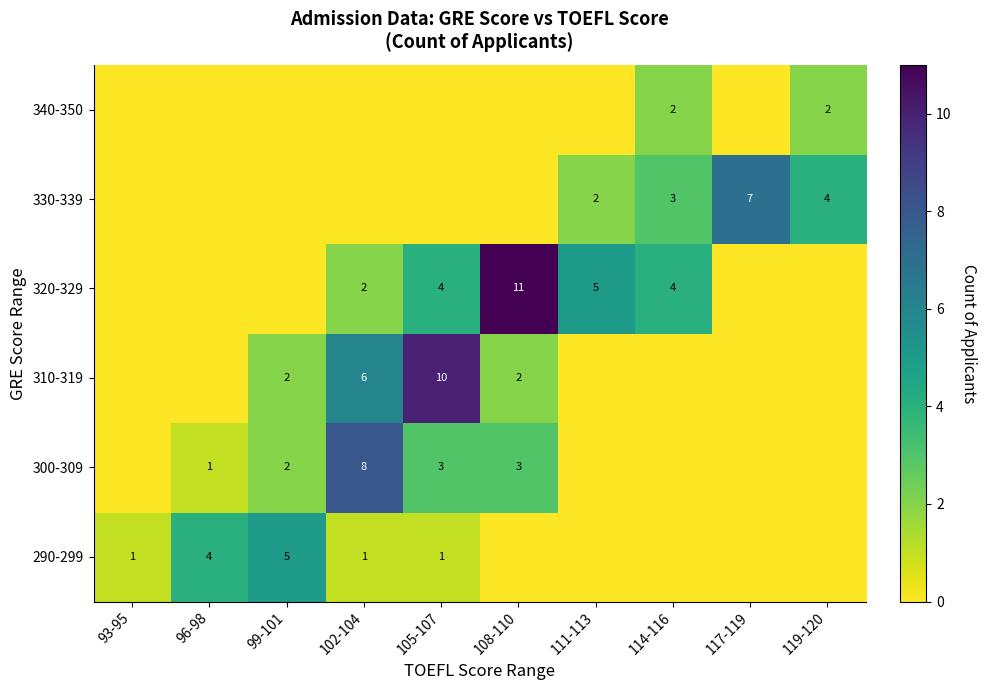

What is the total value across all series at 102-104?

17